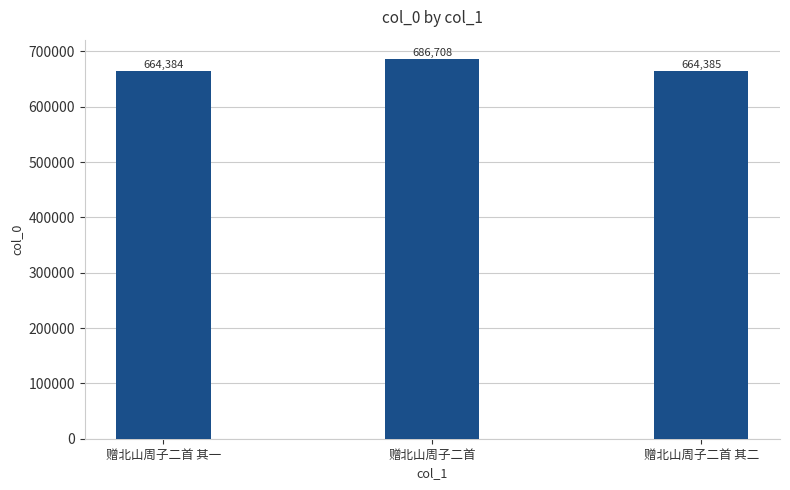

What is the label of the 2nd bar from the right?

赠北山周子二首